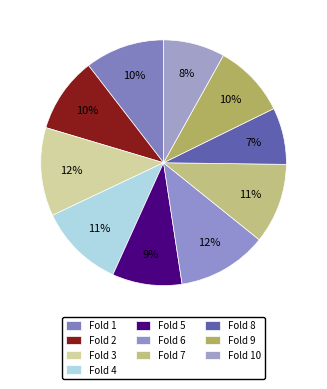

How many segments does this pie chart have?

10